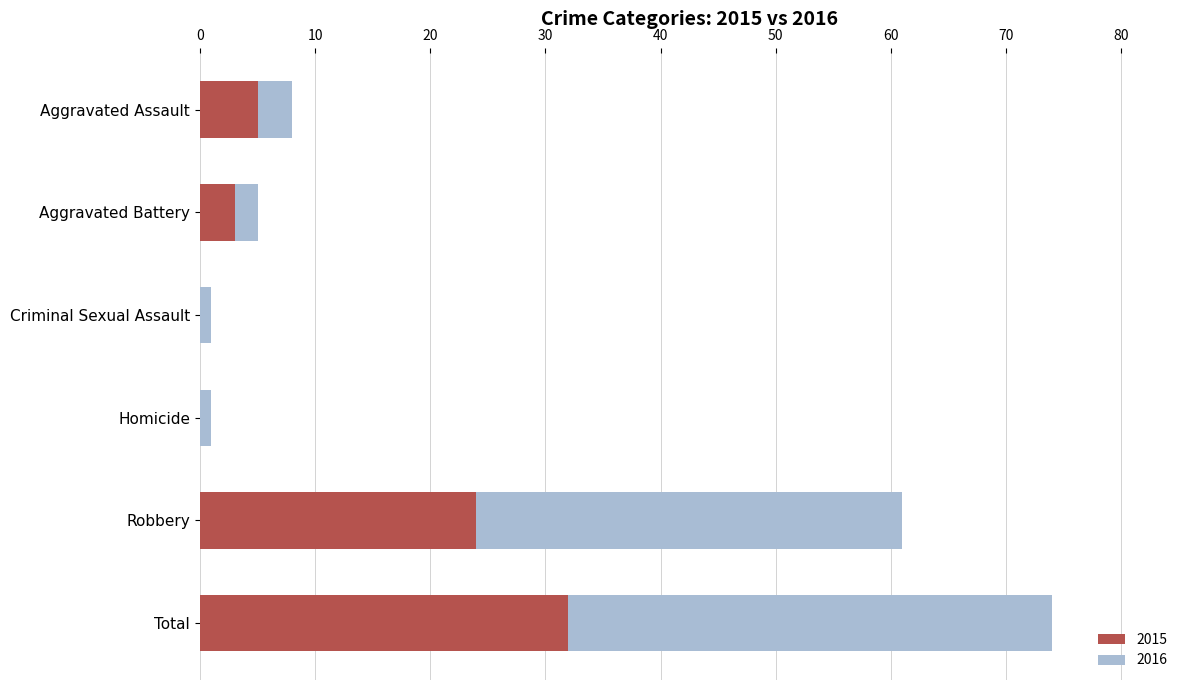

Is it true that 2015 equals 5 at Aggravated Assault?

True